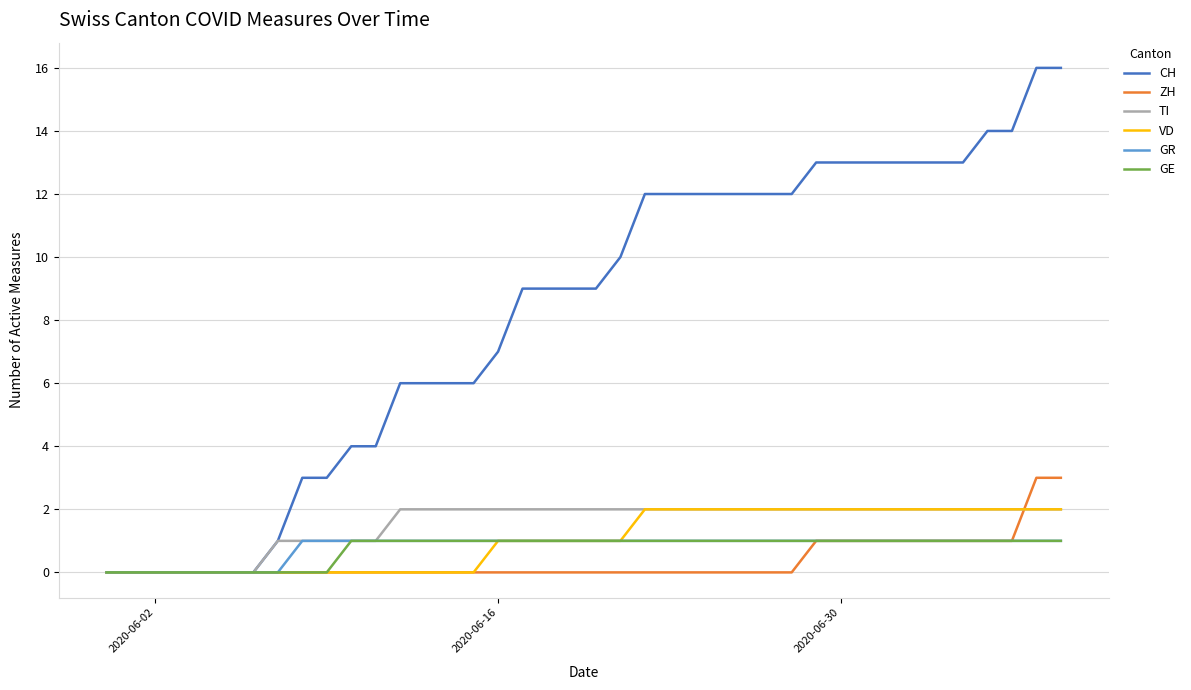

Which series has the largest range (max minus min)?

CH